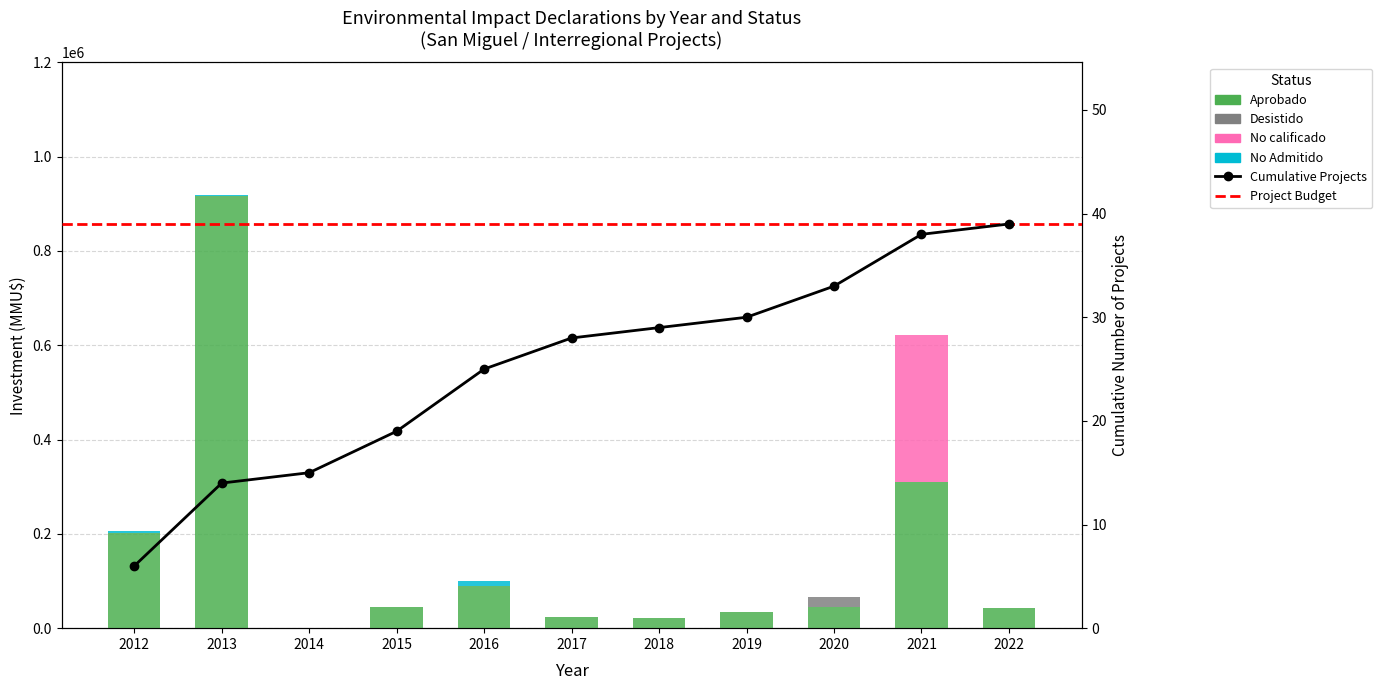

How many categories are shown in the chart?

11